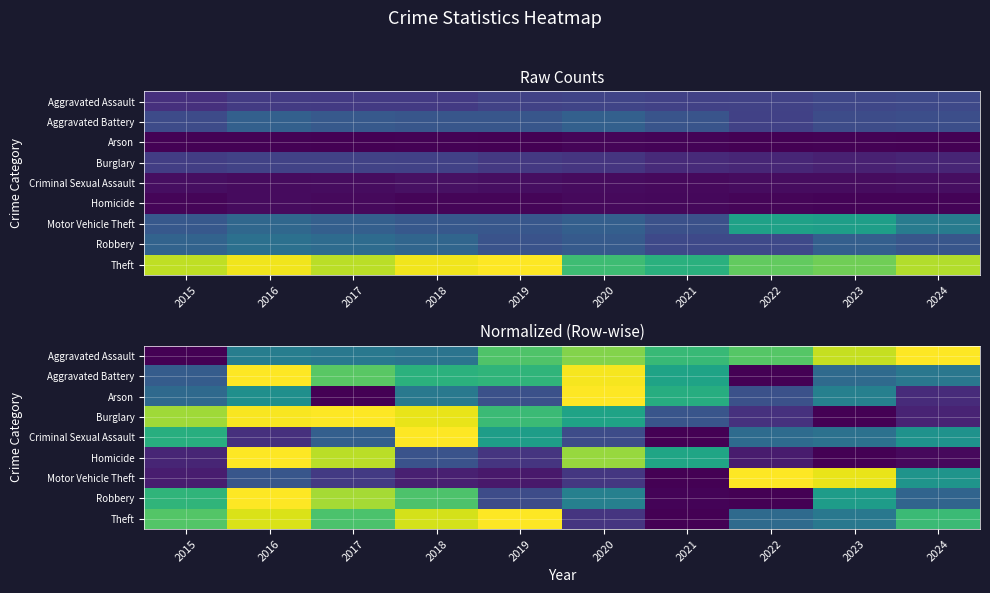

Where is Criminal Sexual Assault nearest to the value 0?

2021